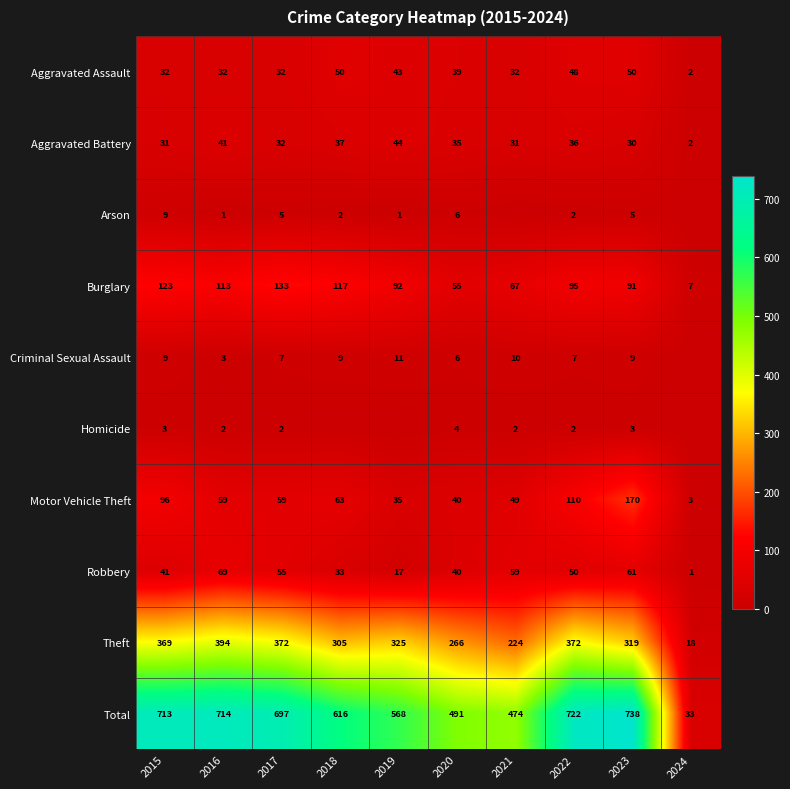

What is the average value of the Motor Vehicle Theft series?

68